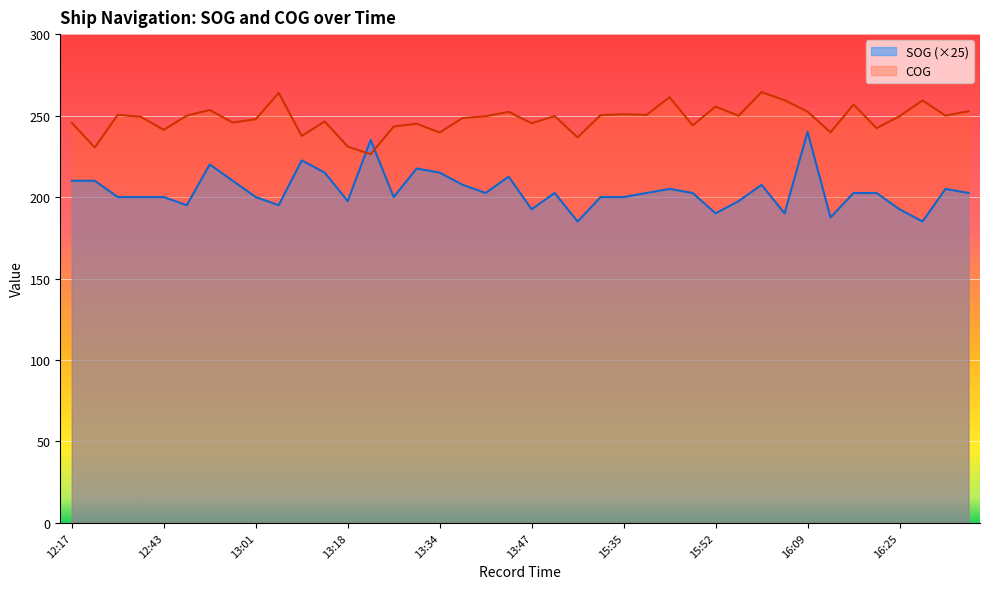

What are all the series names shown in the legend?

SOG (×25), COG